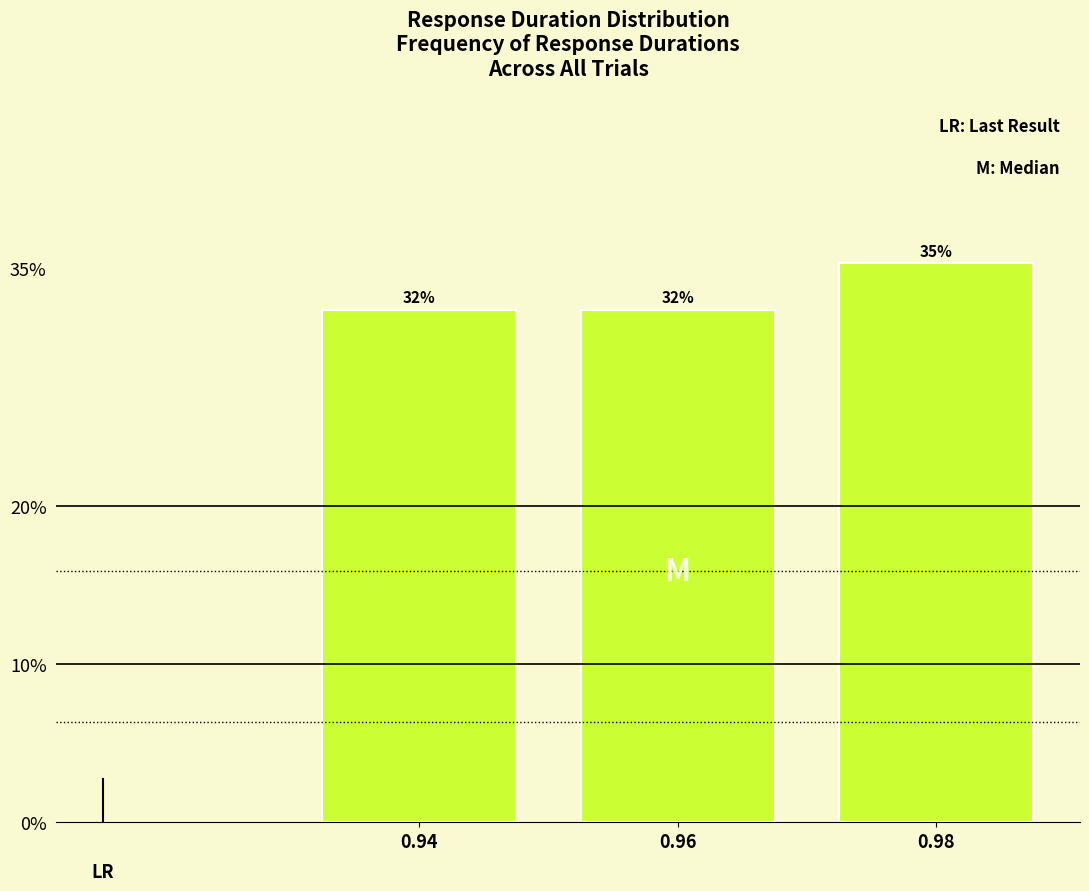

Does the chart contain any negative values?

No